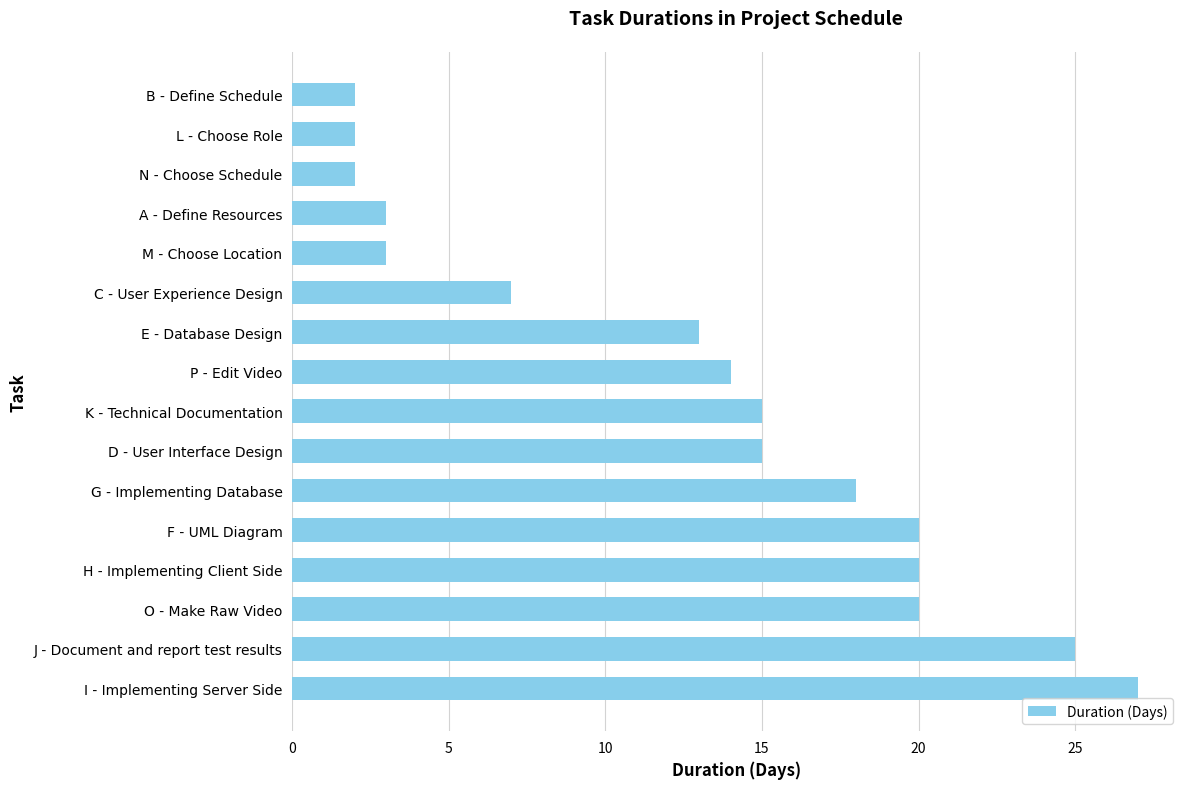

Which has a higher value, I - Implementing Server Side or L - Choose Role?

I - Implementing Server Side